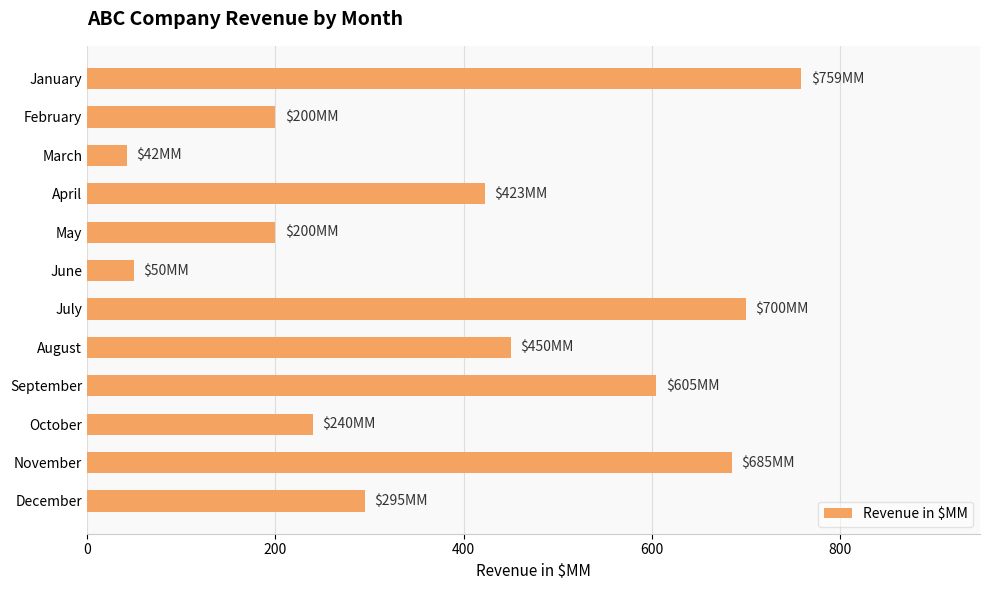

How many series are shown in this chart?

1